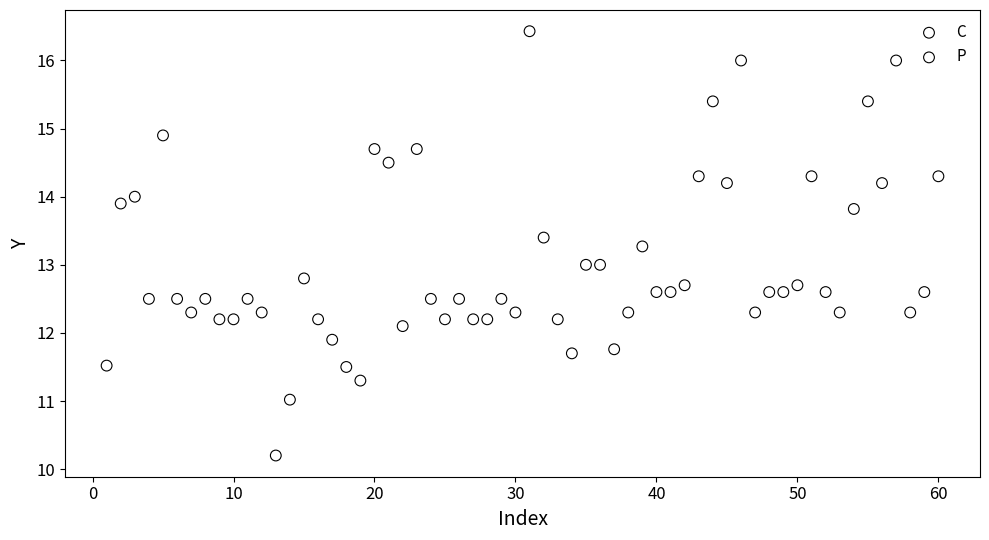

Which series reaches the maximum Y coordinate?

P